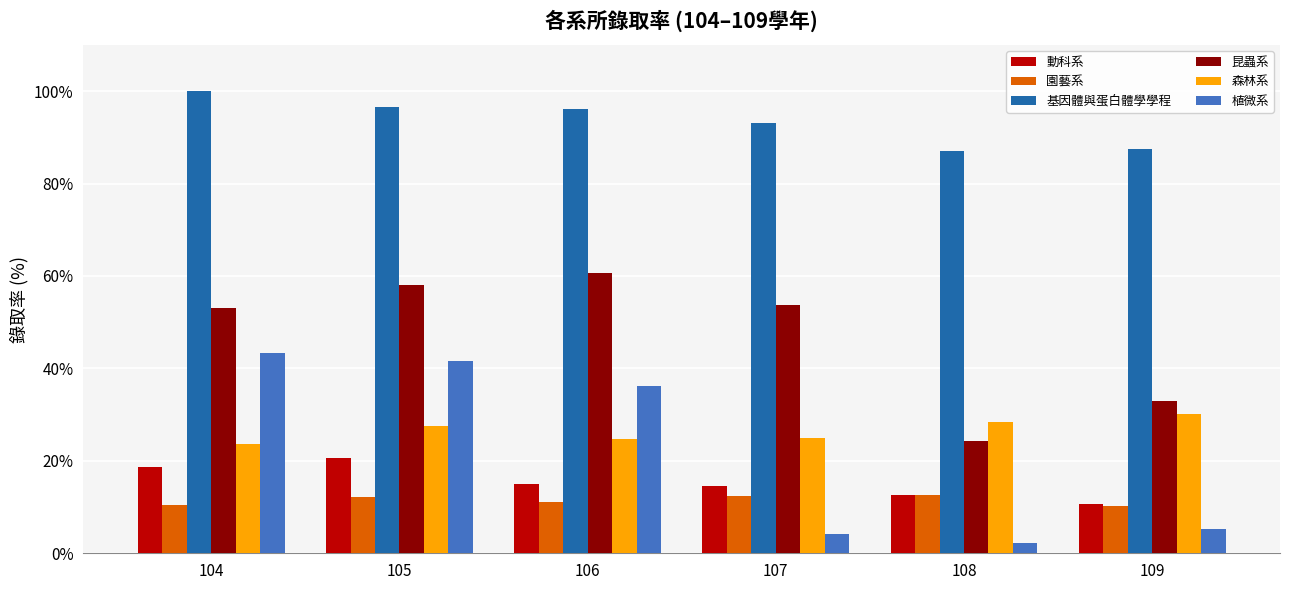

Is it true that 園藝系 equals 12.6 at 108?

True